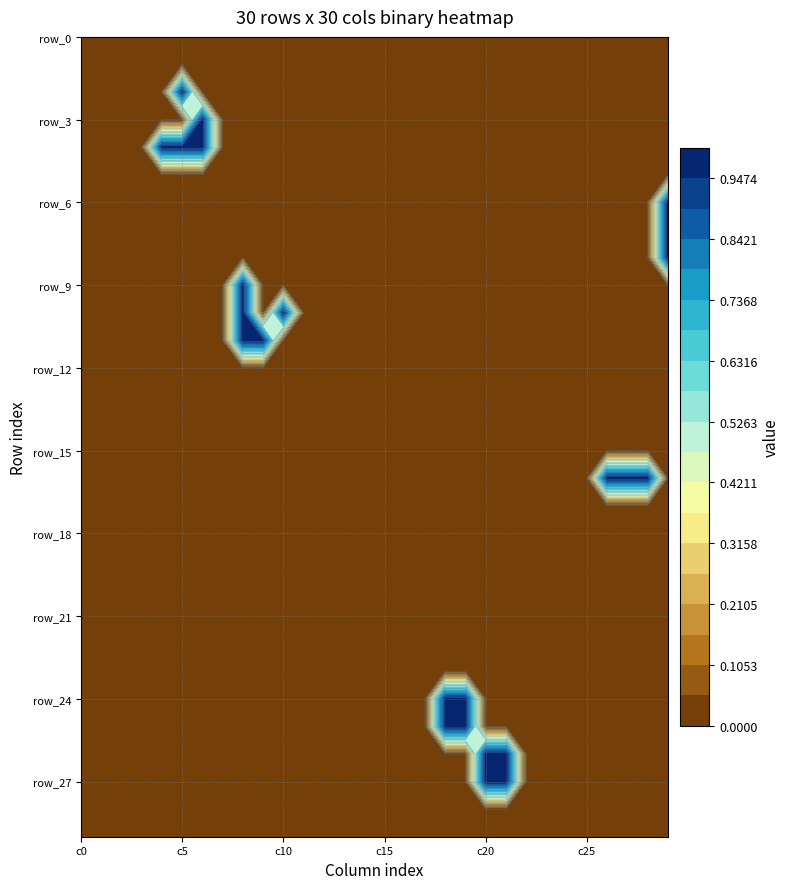

How many series are shown in this chart?

30